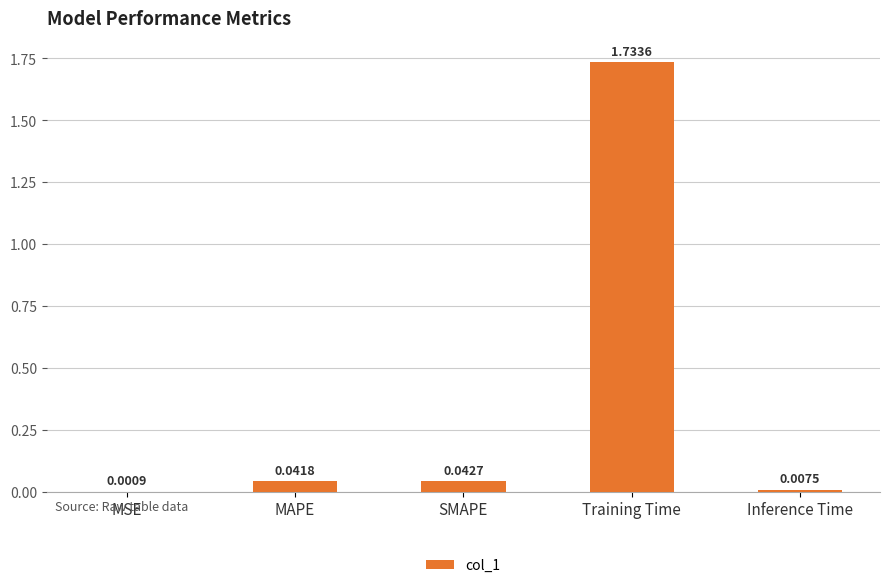

Where is the data nearest to the value 0?

MSE